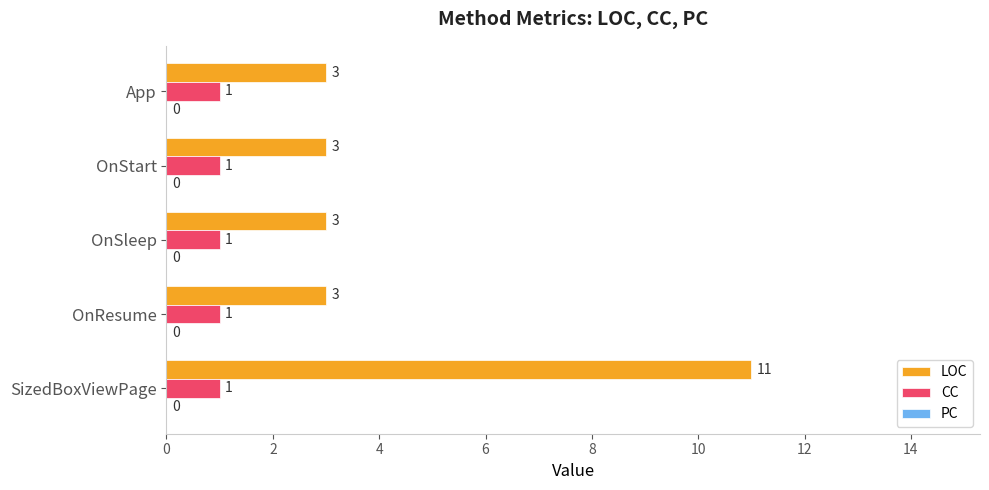

Rank the series by their average value, from highest to lowest.

LOC, CC